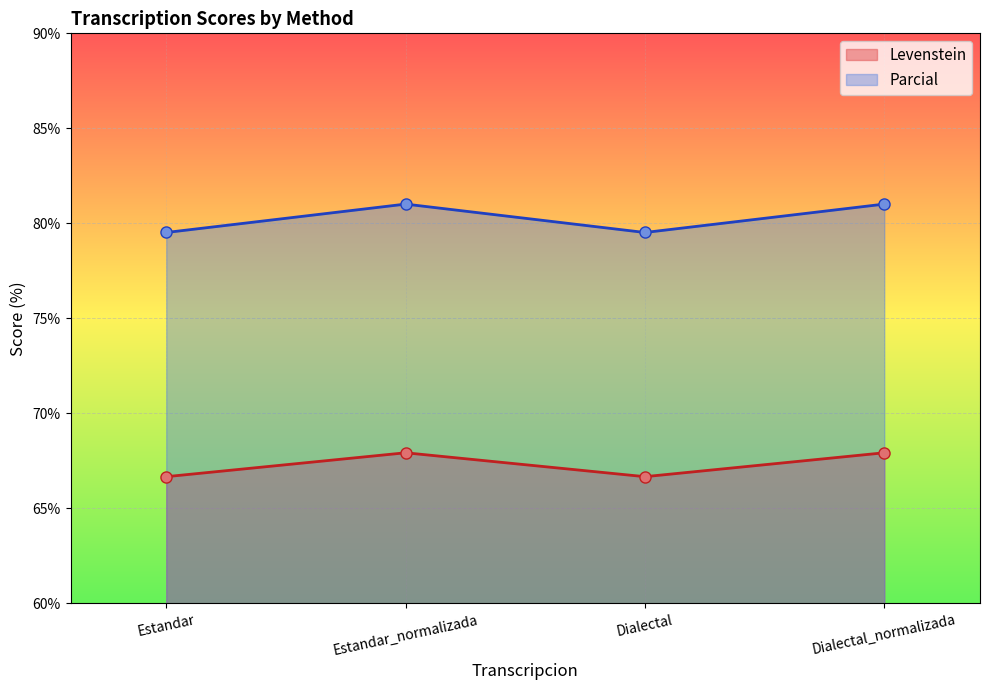

Which series has the largest total across all categories?

Parcial